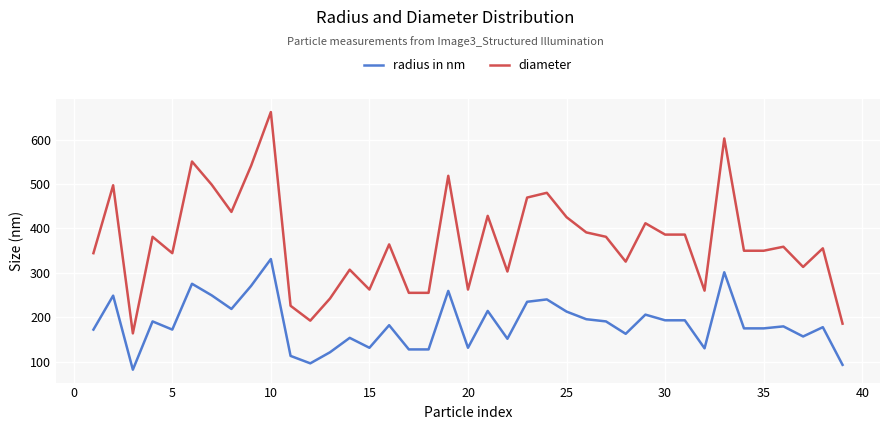

Which series has the widest spread of values?

diameter